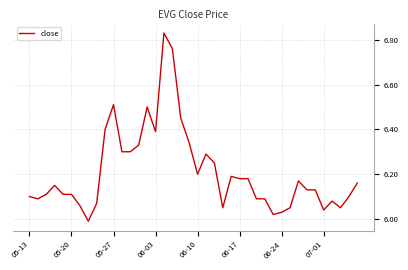

What is the difference between the maximum and minimum values?

0.8